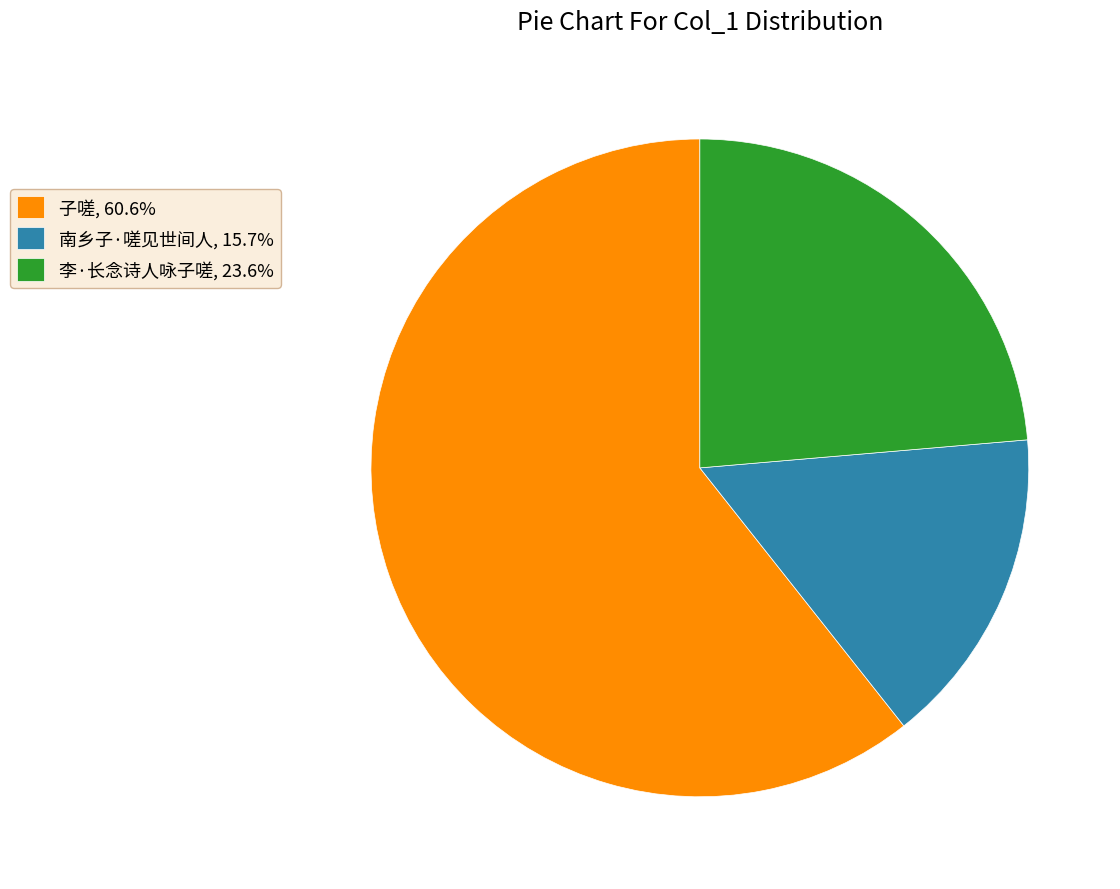

True or false: 李·长念诗人咏子嗟 accounts for 15% of the total.

False